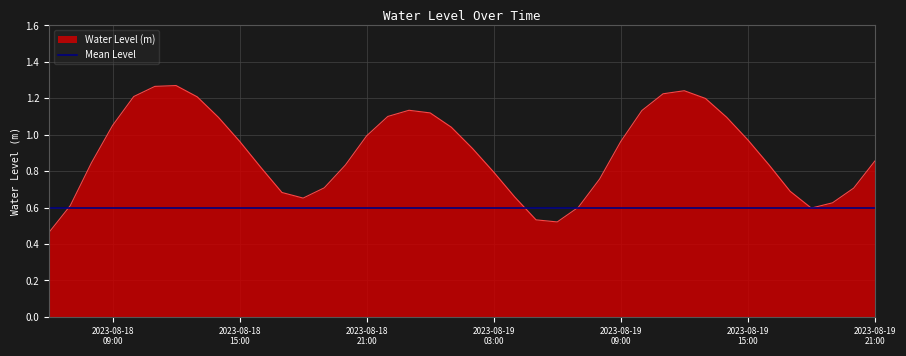

Rank the series by their average value, from lowest to highest.

Mean Level, Water Level (m)